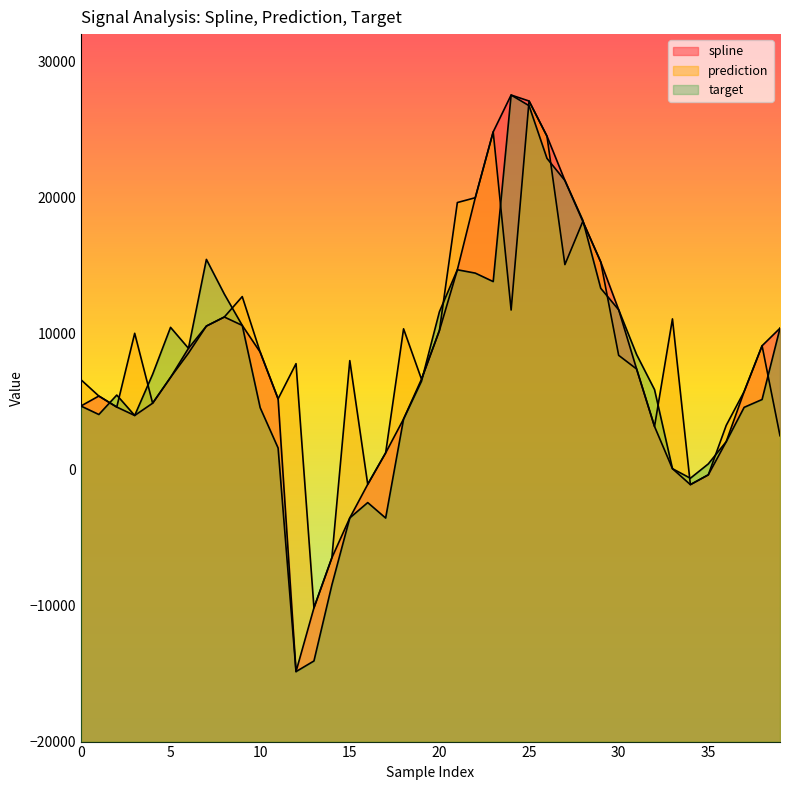

What is the difference between the maximum and second lowest values in the target series?

41597.5